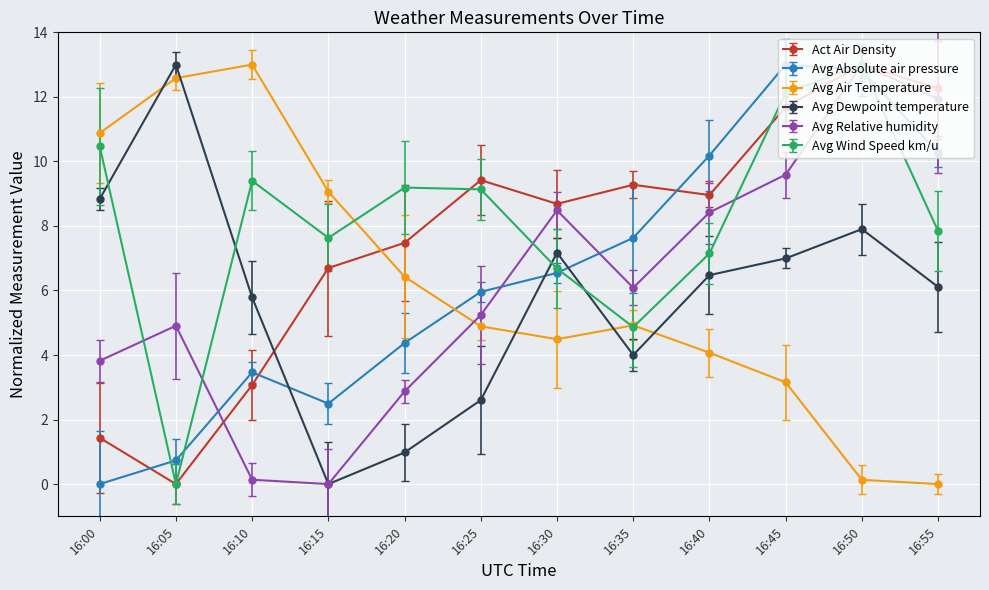

What is the value of the Avg Relative humidity point at the 2nd from the left?

4.9